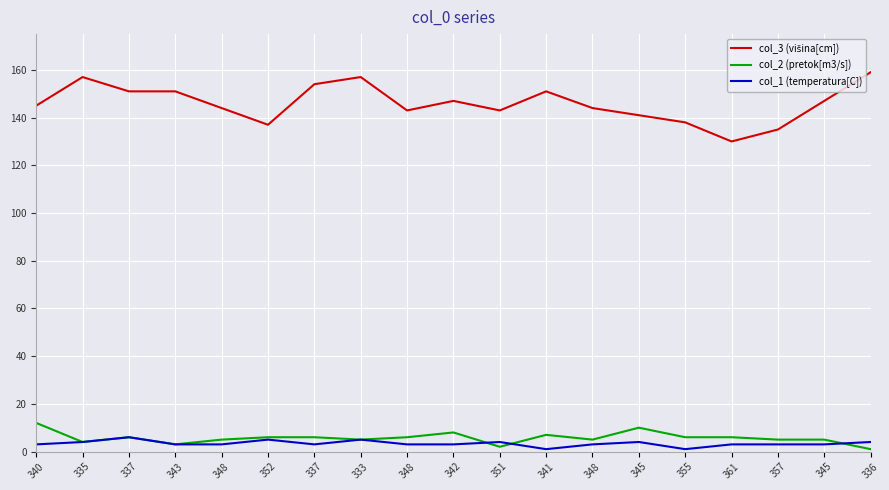

In col_3 (višina[cm]), how many points are lower than both neighbors (excluding endpoints)?

4